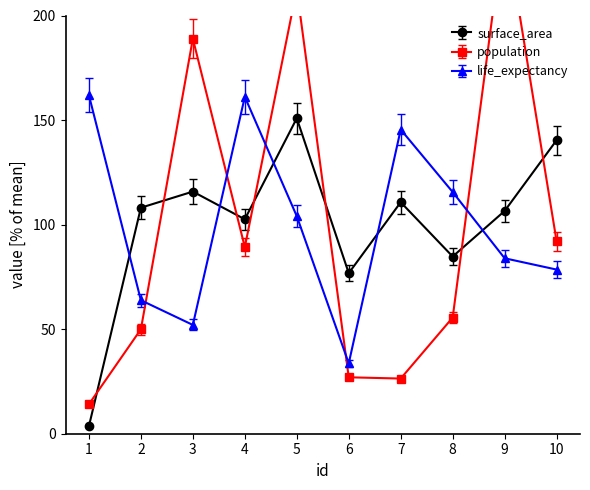

What is the value of the surface_area point at the 5th from the left?

150.9